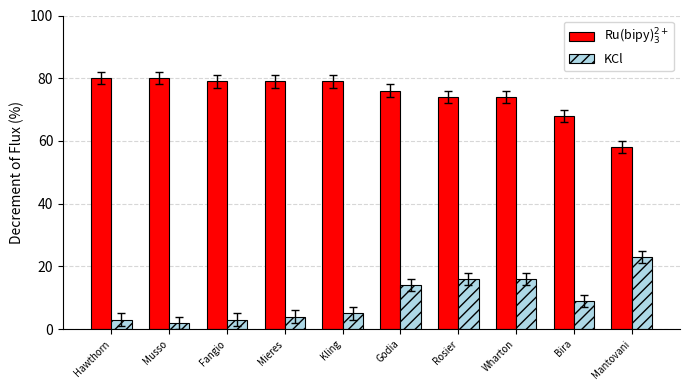

Reading left to right, extract all data points from this chart.

Ru(bipy)$_3^{2+}$: Hawthorn=80	Musso=80	Fangio=79	Mieres=79	Kling=79	Godia=76	Rosier=74	Wharton=74	Bira=68	Mantovani=58
KCl: Hawthorn=3	Musso=2	Fangio=3	Mieres=4	Kling=5	Godia=14	Rosier=16	Wharton=16	Bira=9	Mantovani=23